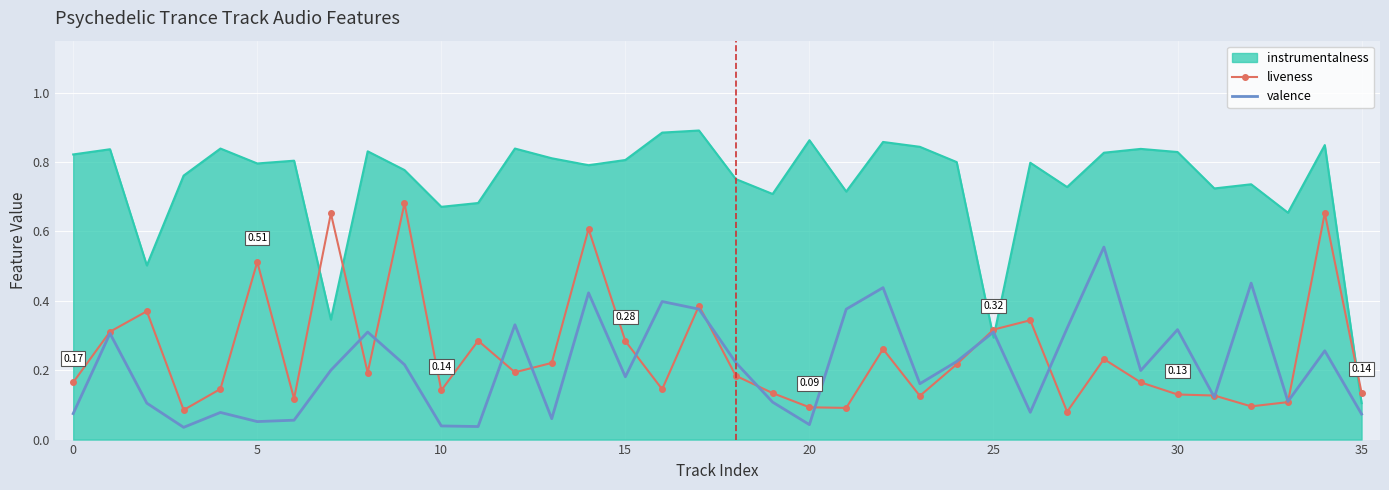

Which series has the largest range (max minus min)?

instrumentalness